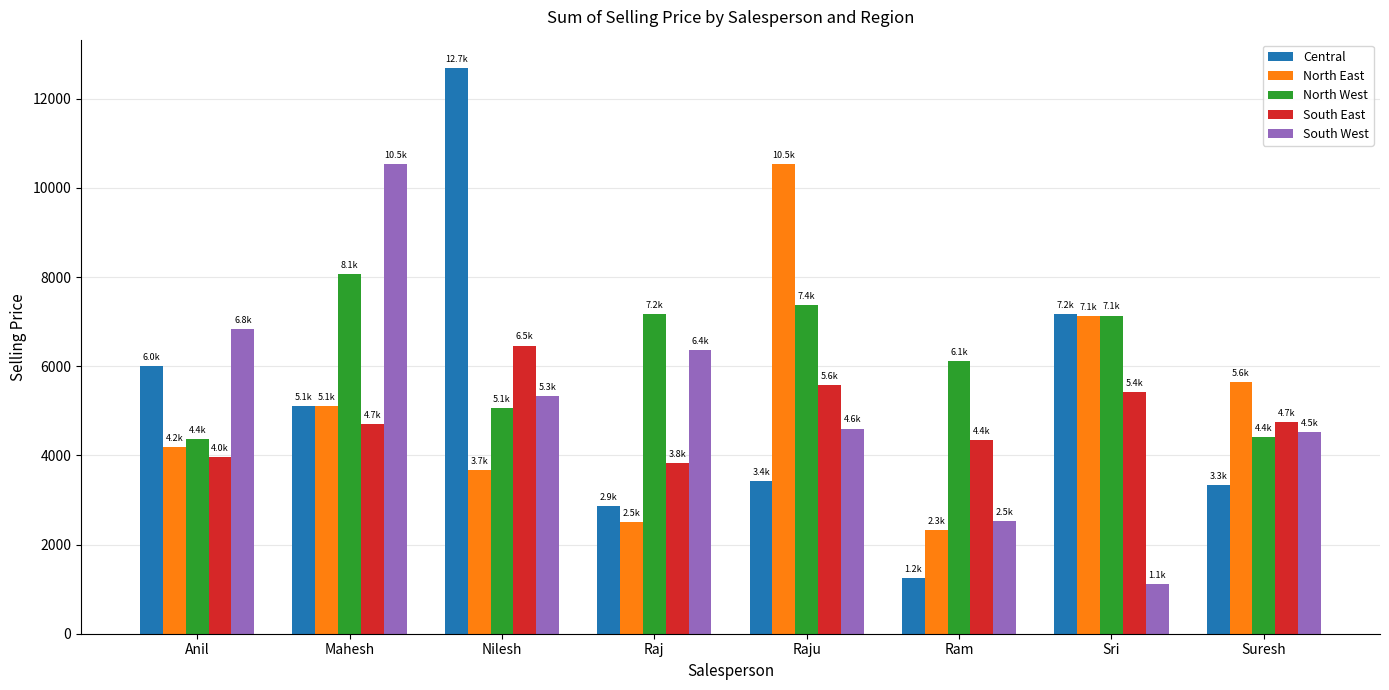

What is the spread (max minus min) of values at Raj?

4663.5